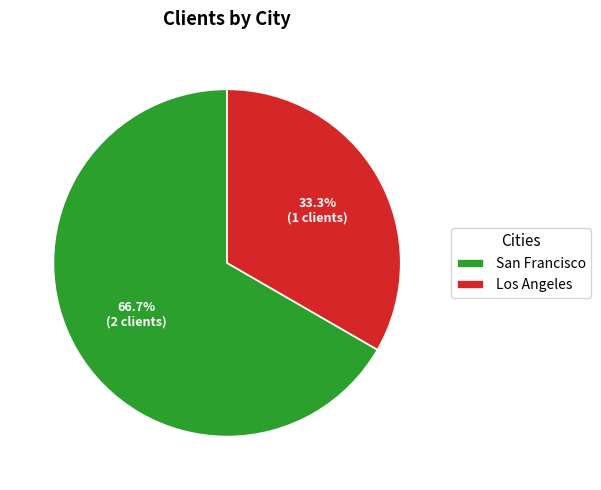

What is the ratio of the value at Los Angeles to the value at San Francisco?

0.5